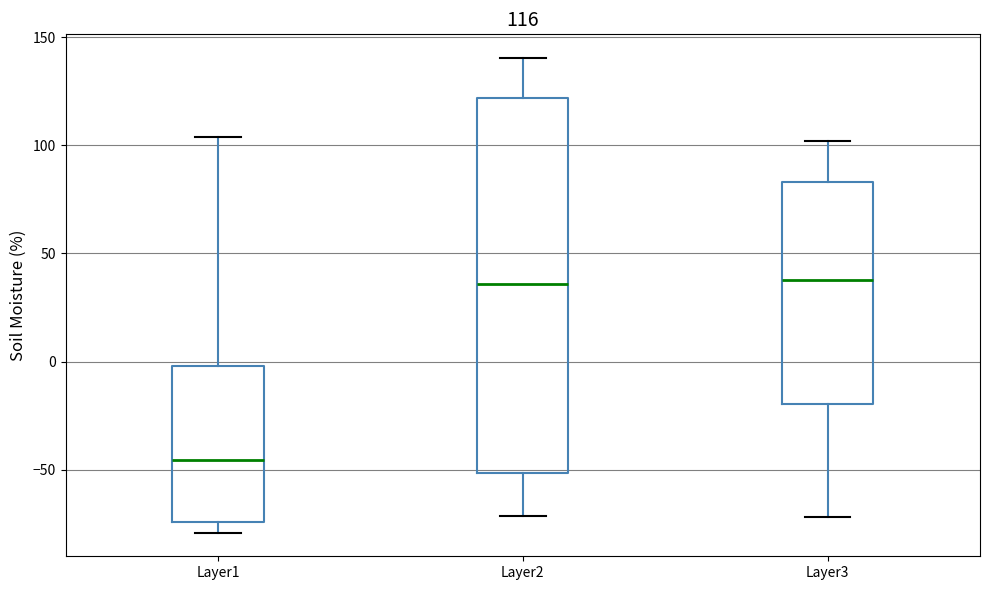

Comparing the boxes themselves (not the whiskers), which one is the tallest?

Layer2